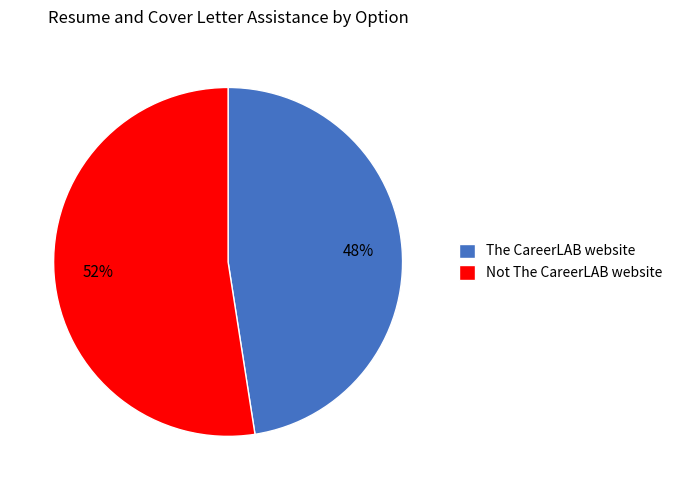

To the nearest percent, what is the average slice percentage?

50%